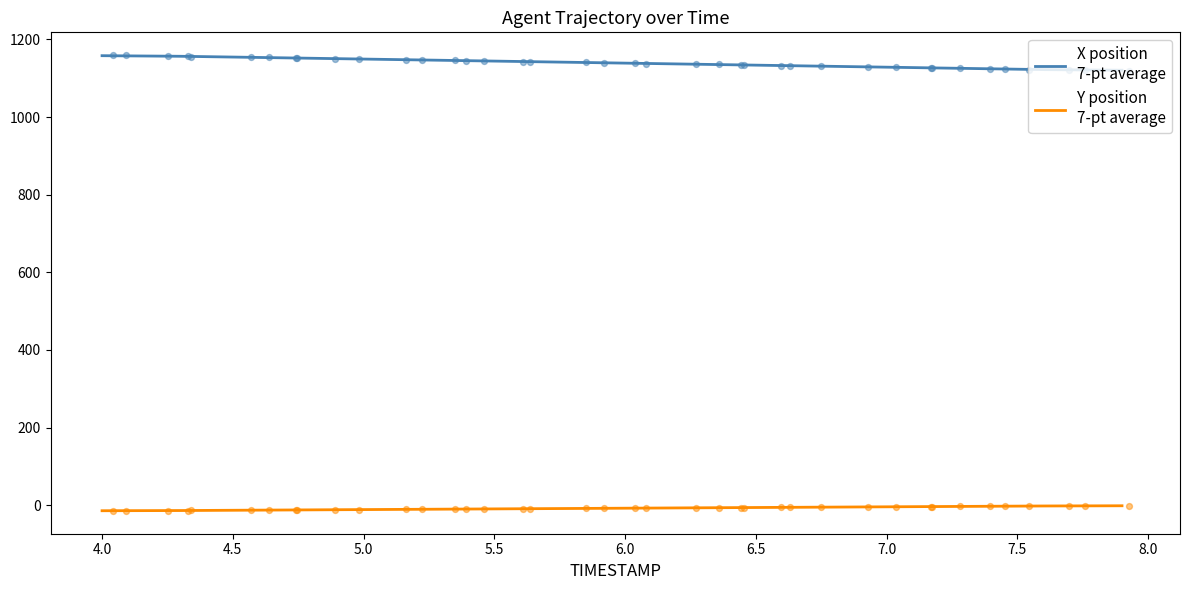

Which series reaches the minimum Y coordinate?

Y position
7-pt average